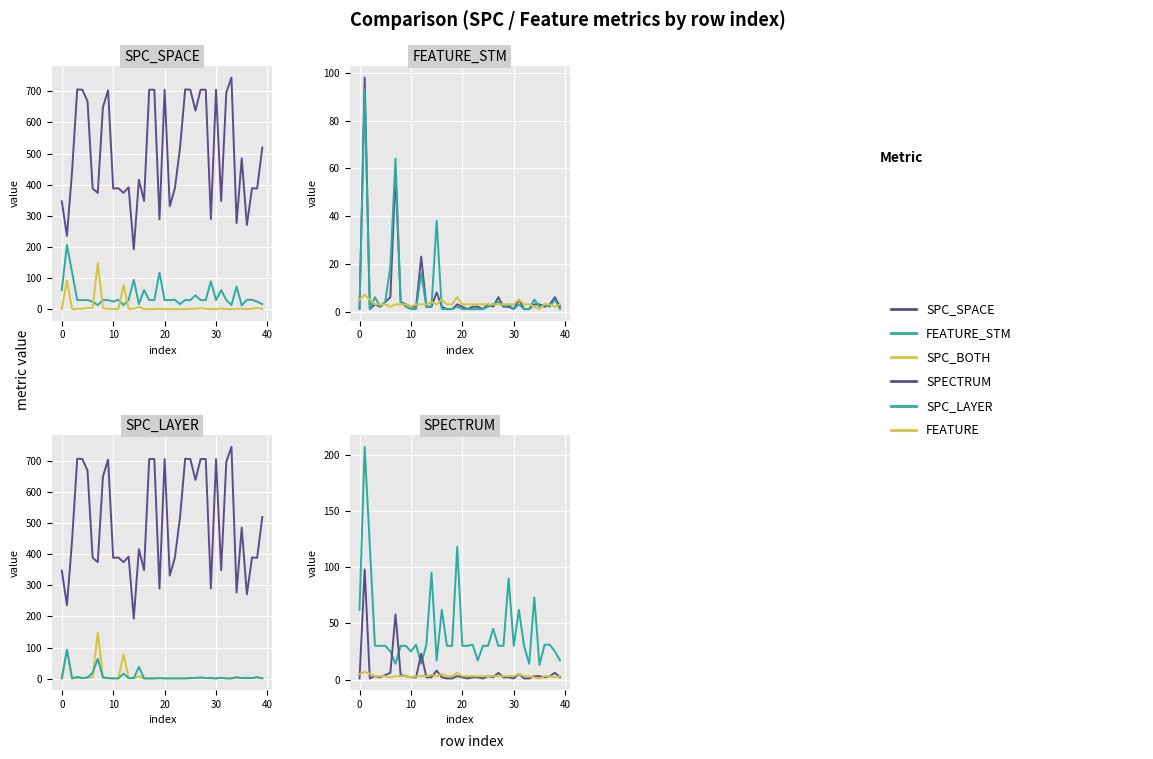

True or false: SPC_SPACE has a value of 240 at 17.

False